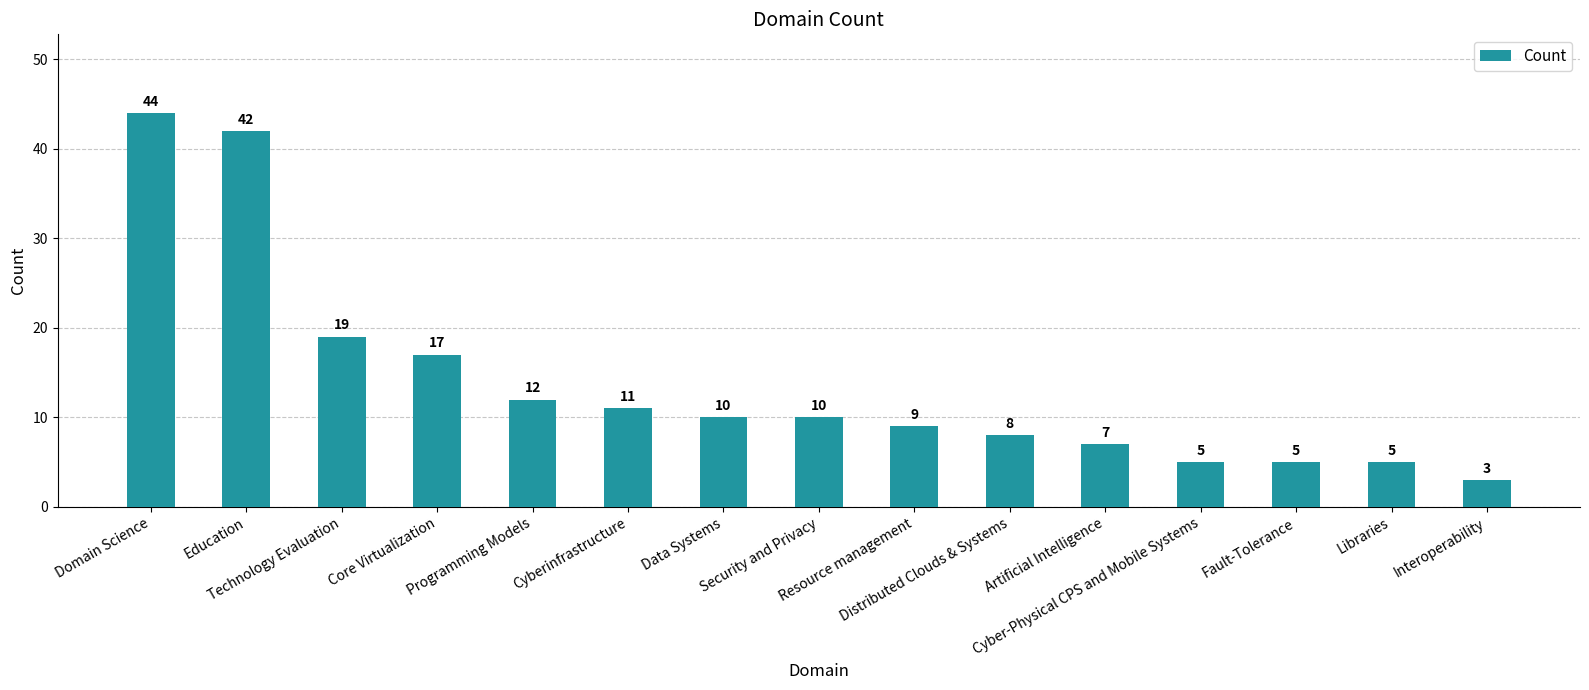

What is the ratio of the value at Resource management to the value at Fault-Tolerance?

1.8